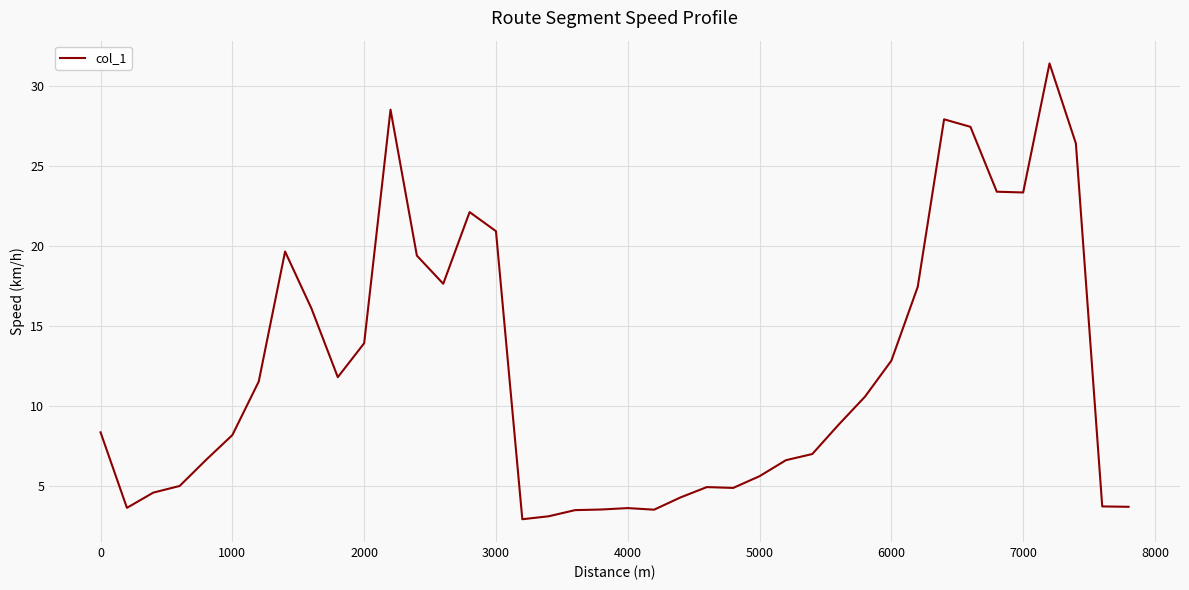

What is the difference between the maximum and minimum values?

28.5